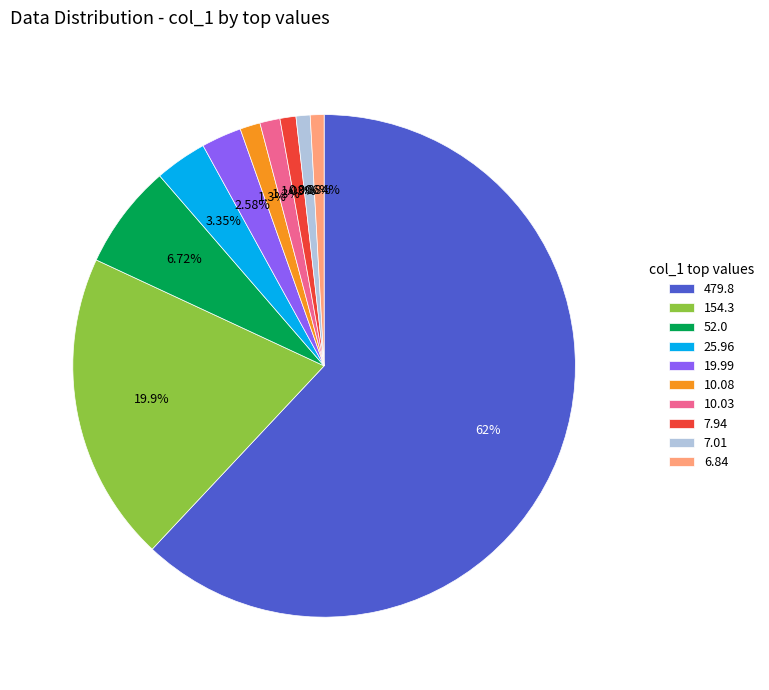

Is the sum of 6.84 and 7.94 greater than half?

No